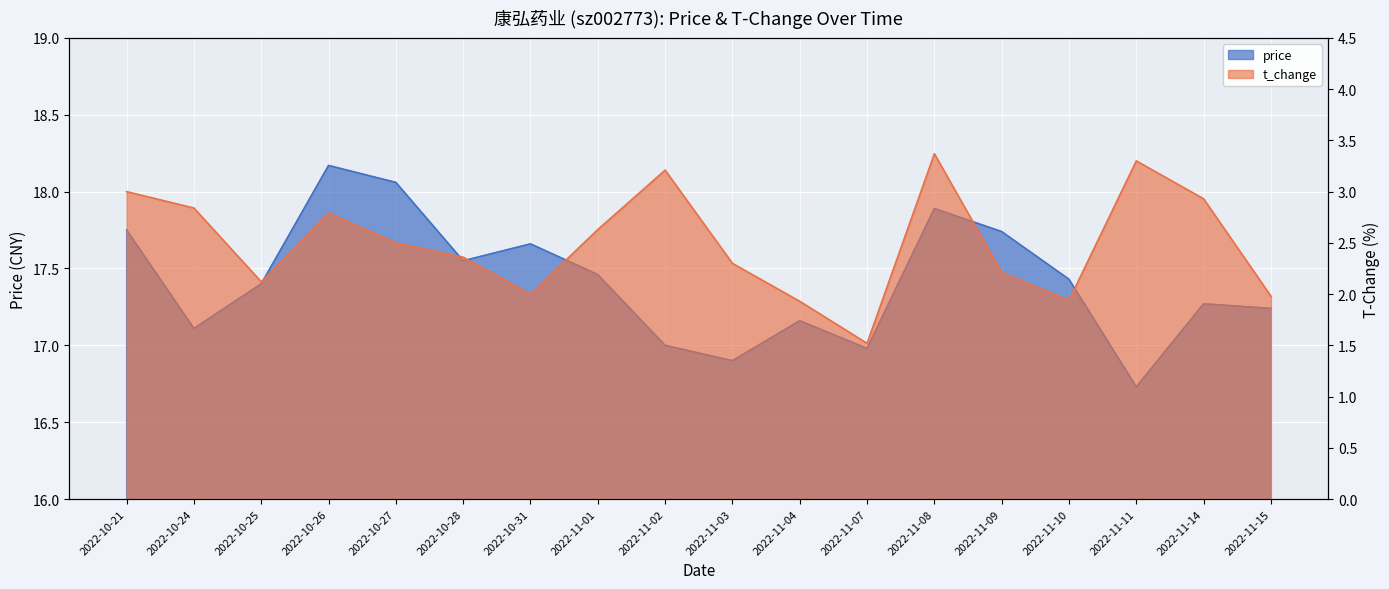

List the labels in order of t_change value, largest first.

2022-11-08, 2022-11-11, 2022-11-02, 2022-10-21, 2022-11-14, 2022-10-24, 2022-10-26, 2022-11-01, 2022-10-27, 2022-10-28, 2022-11-03, 2022-11-09, 2022-10-25, 2022-10-31, 2022-11-15, 2022-11-10, 2022-11-04, 2022-11-07